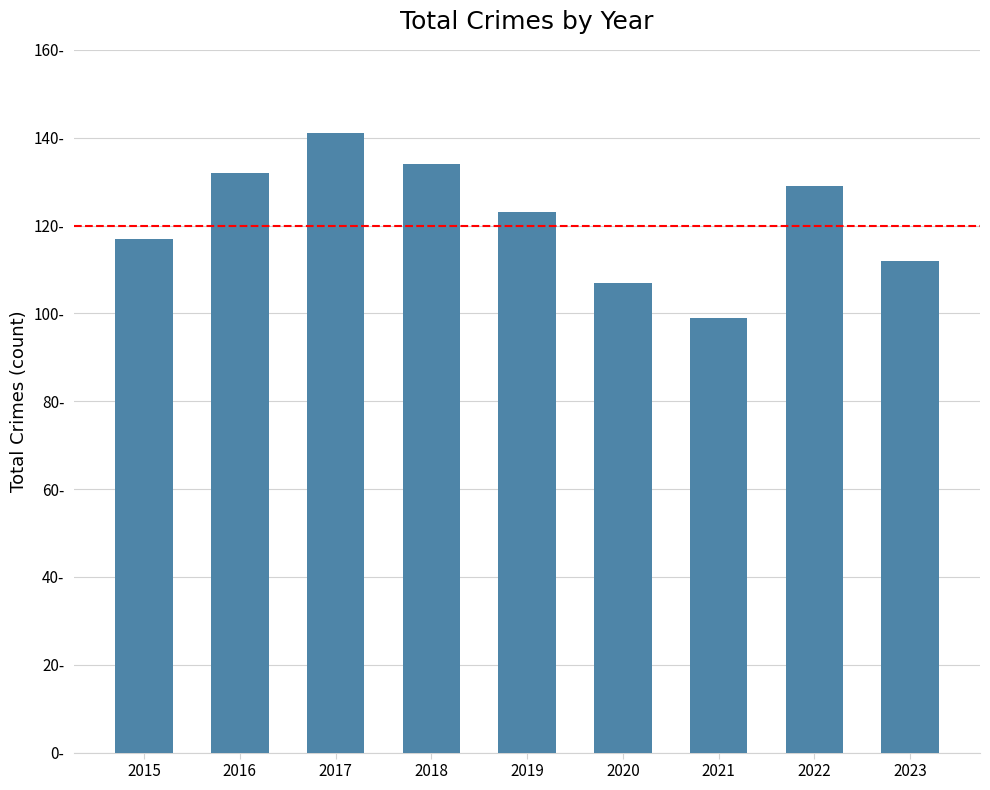

Are the bars grouped side by side (vs. stacked)?

No